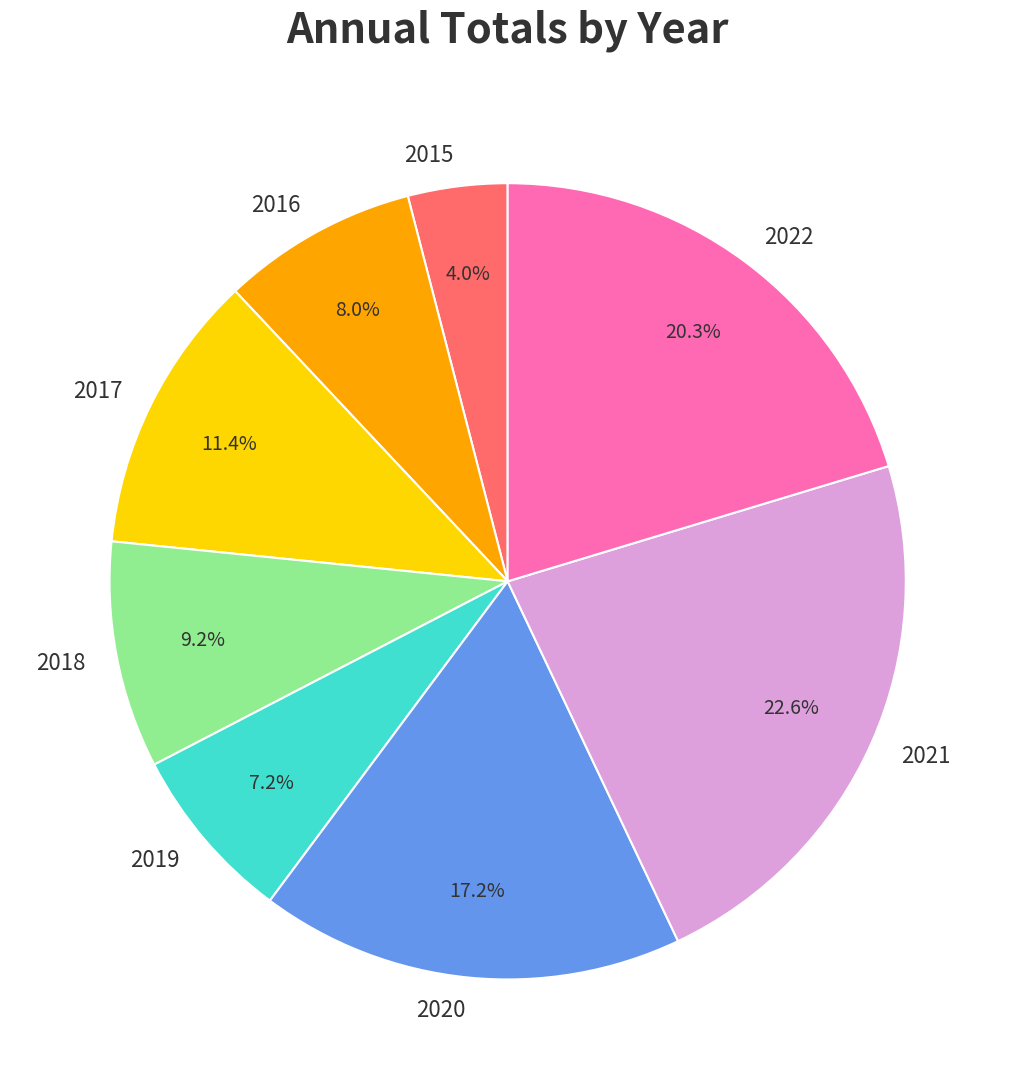

To the nearest percent, what is the combined percentage of 2016 and 2017?

19%